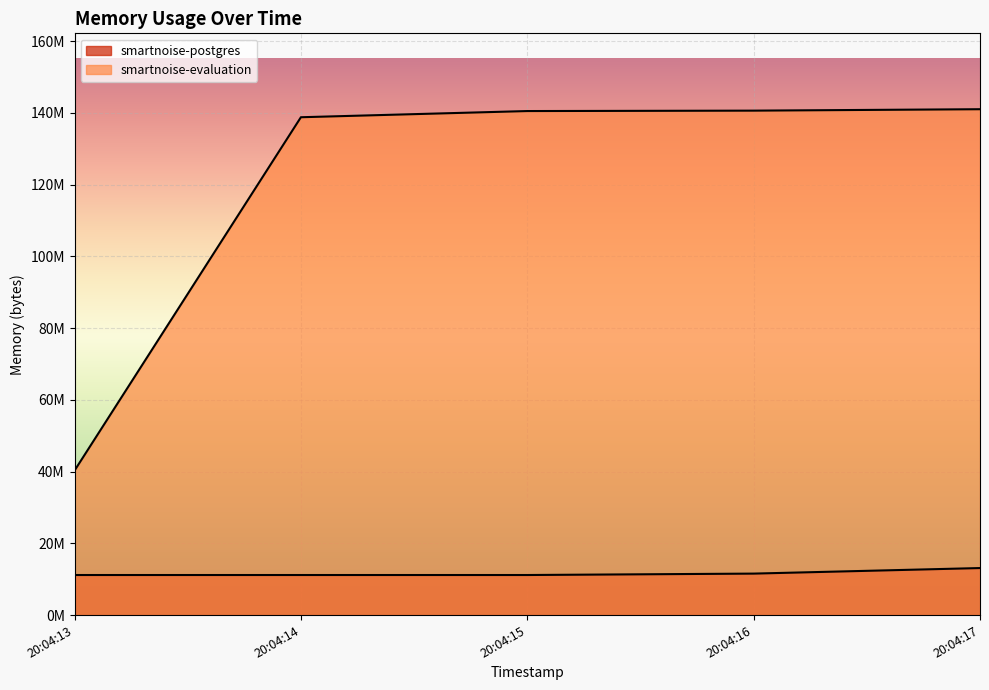

At which category is the sum across all series the highest?

20:04:17